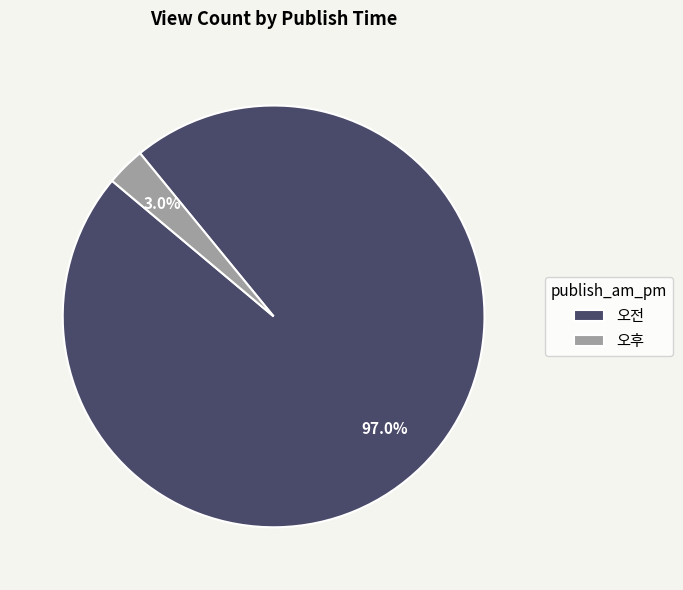

Is there any slice that represents more than half of the pie?

Yes